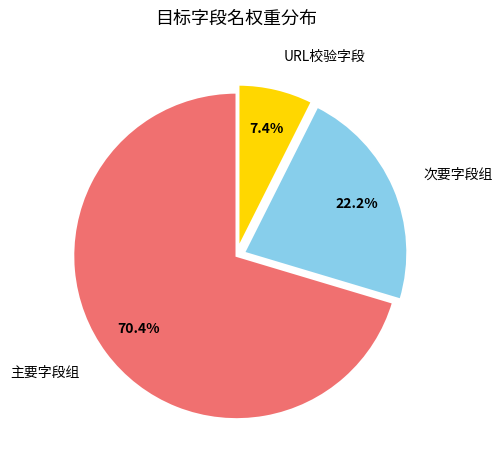

How much of the chart is everything except 主要字段组?

29.6%